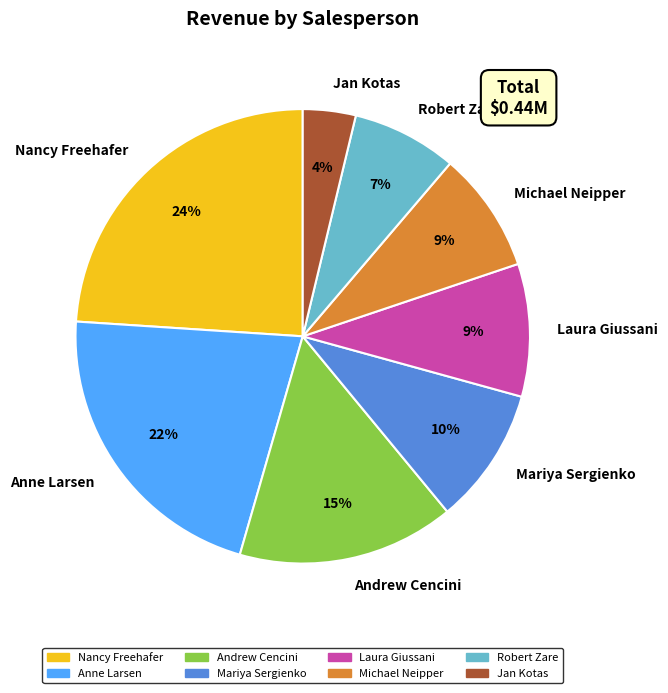

Between Robert Zare and Anne Larsen, which is larger?

Anne Larsen